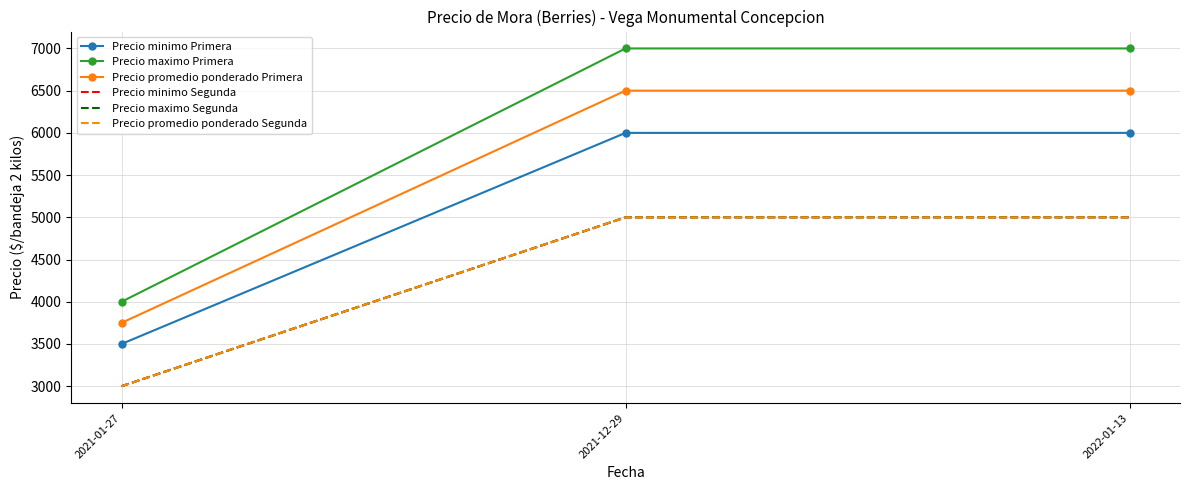

What is the maximum value for Precio minimo Primera?

6000